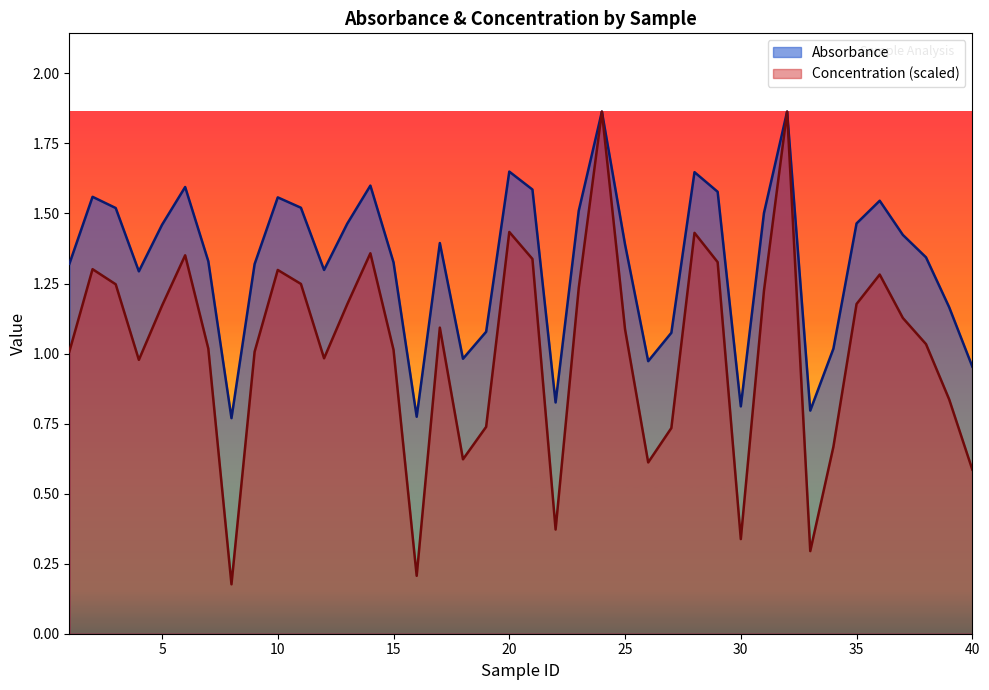

Which category has the lowest value across all series?

8